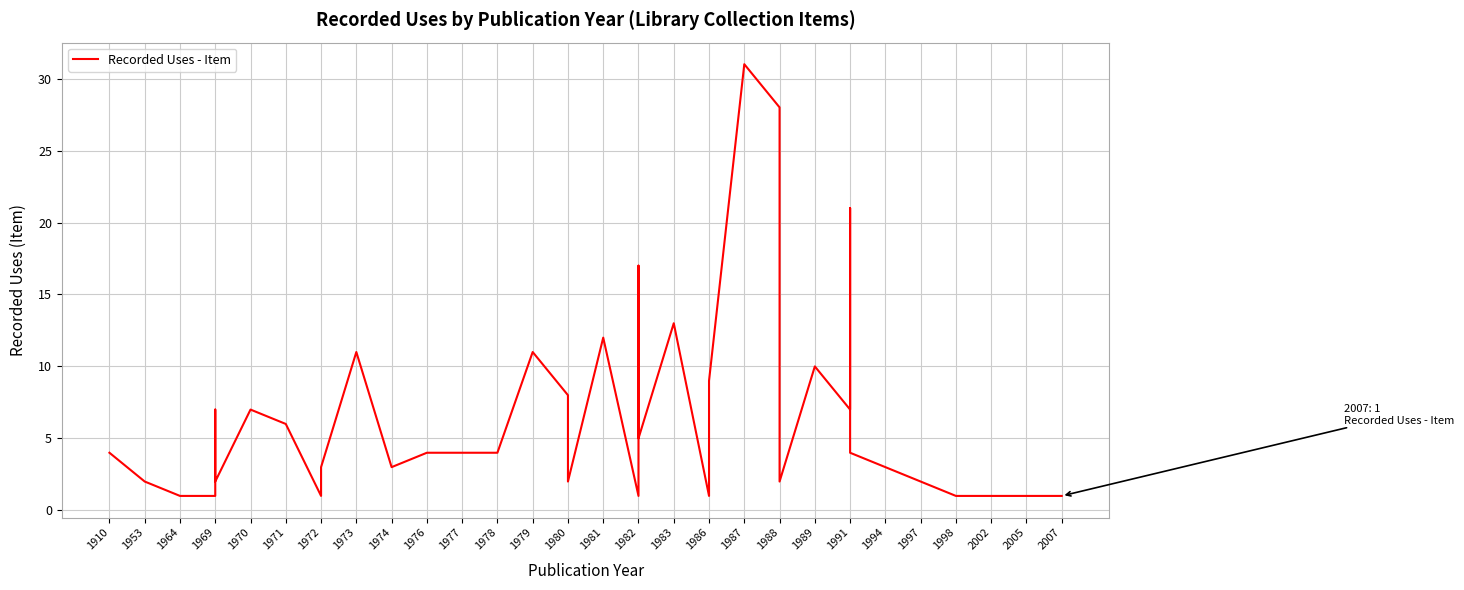

Between 1989 and 1982, which is larger?

1982